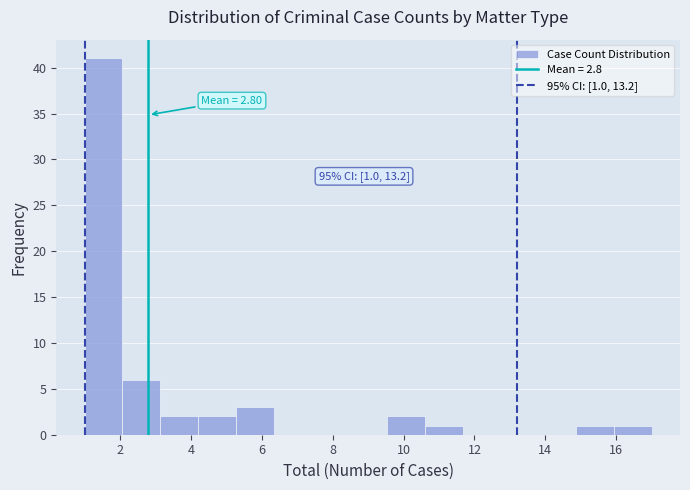

Which range on the x-axis has the tallest bar?

1.0 to 2.0